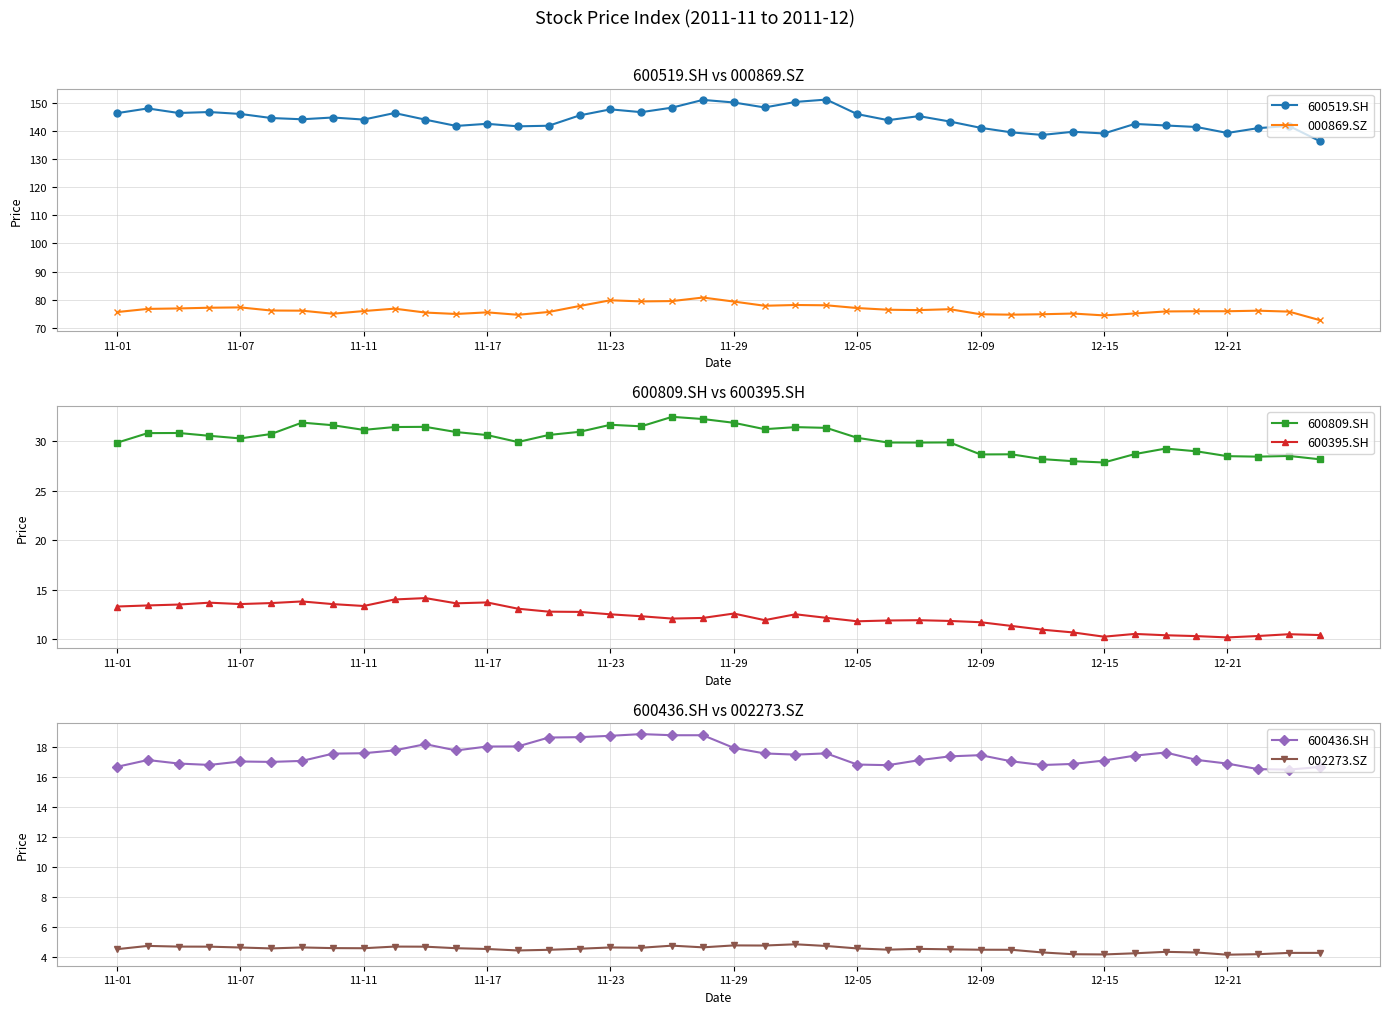

True or false: 600519.SH has more than 2 points higher than both neighbors.

True